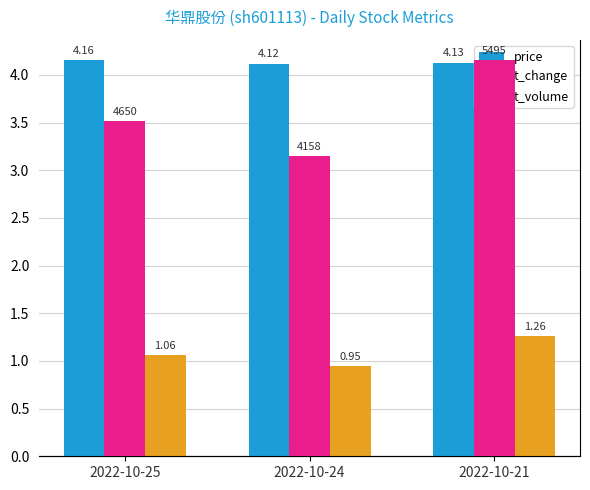

Reading left to right, transcribe all the data shown in this chart.

price: 4.2	4.1	4.1
t_change: 1.1	0.9	1.3
t_volume: 4650.0	4158.0	5495.0